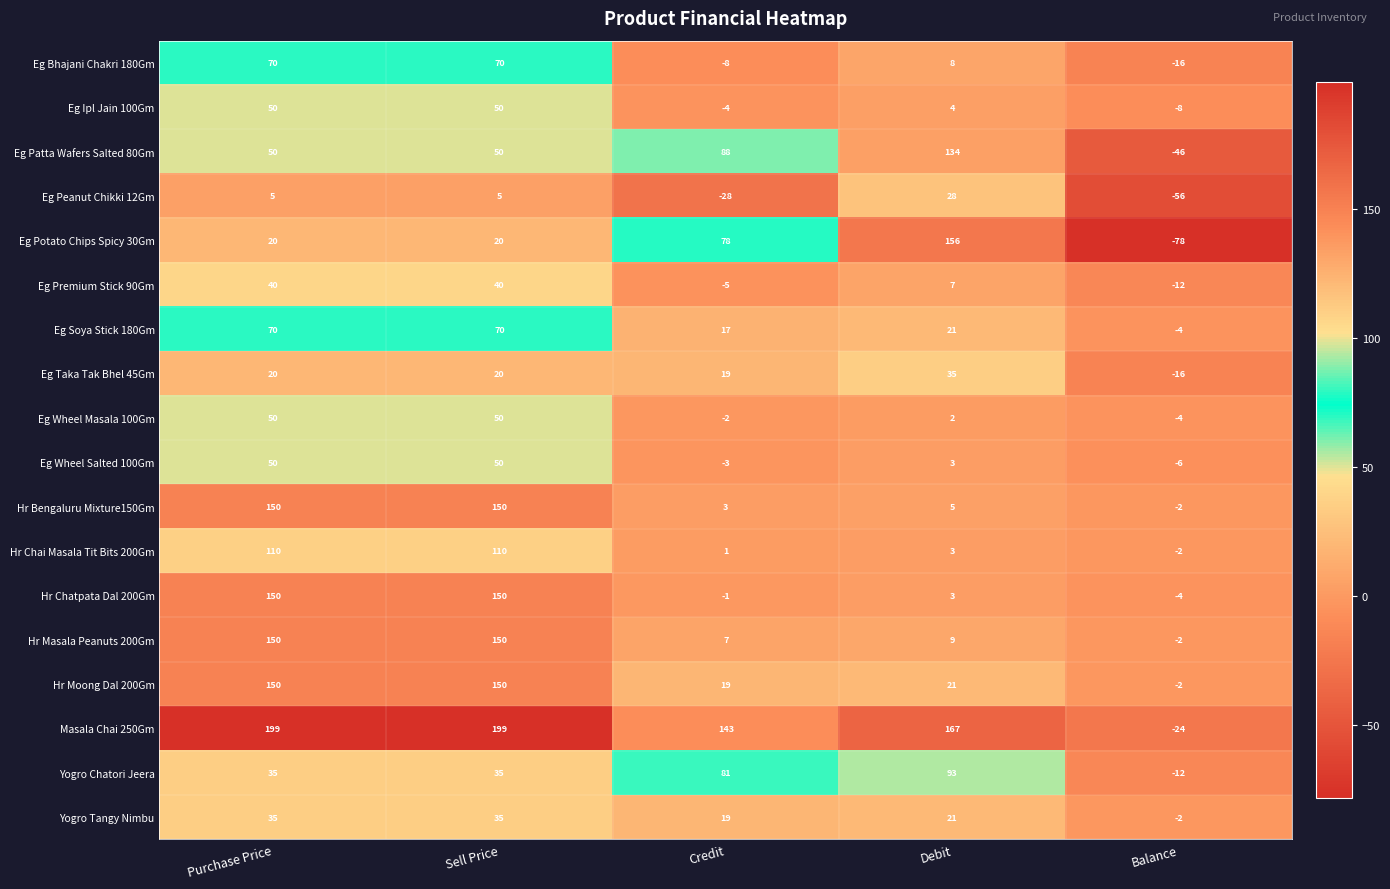

Is it true that Eg Peanut Chikki 12Gm equals 5 at Purchase Price?

True